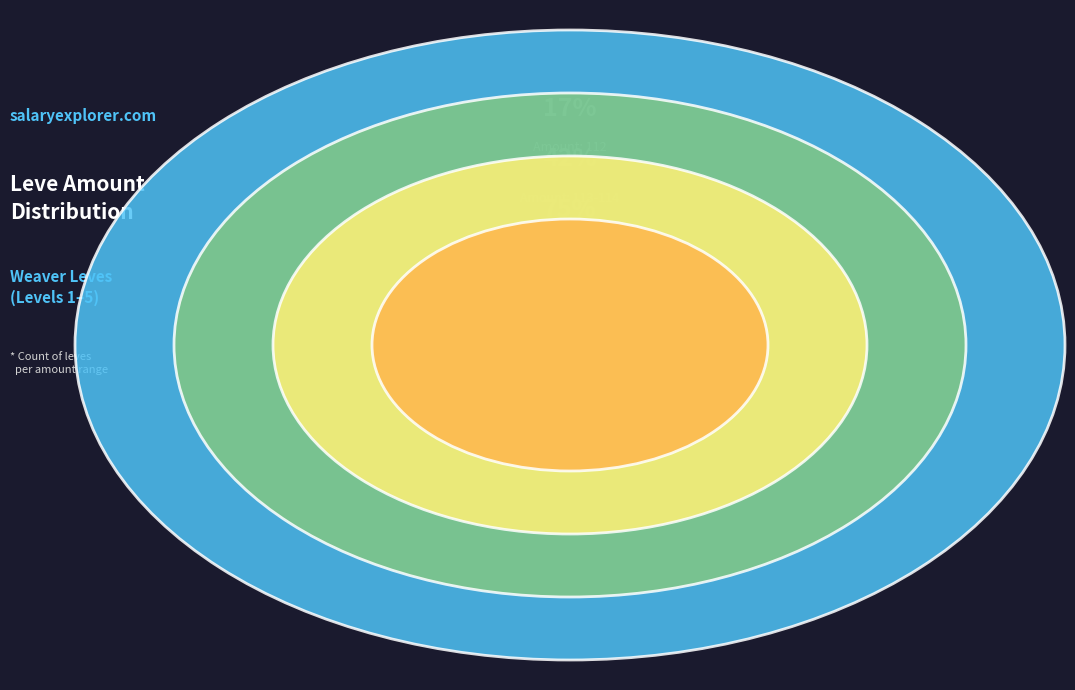

To the nearest percent, what is the difference between the largest and smallest slice percentages?

4%